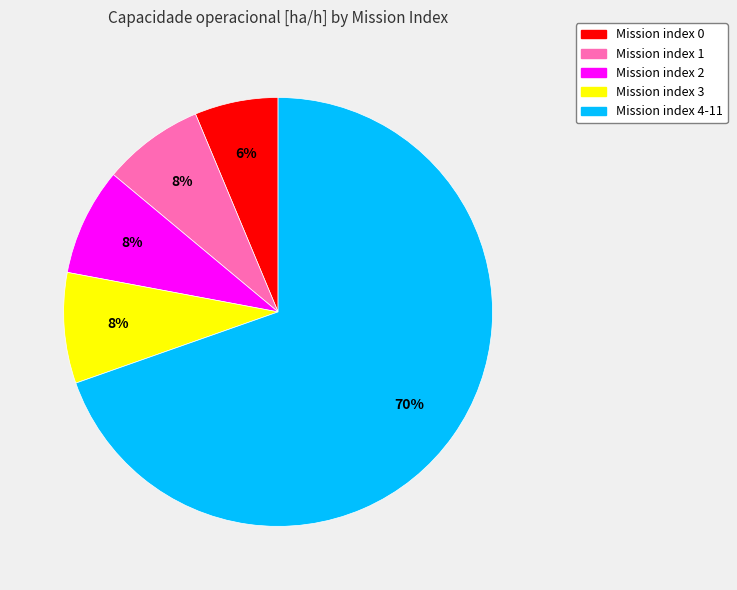

Does any single category account for the majority?

Yes